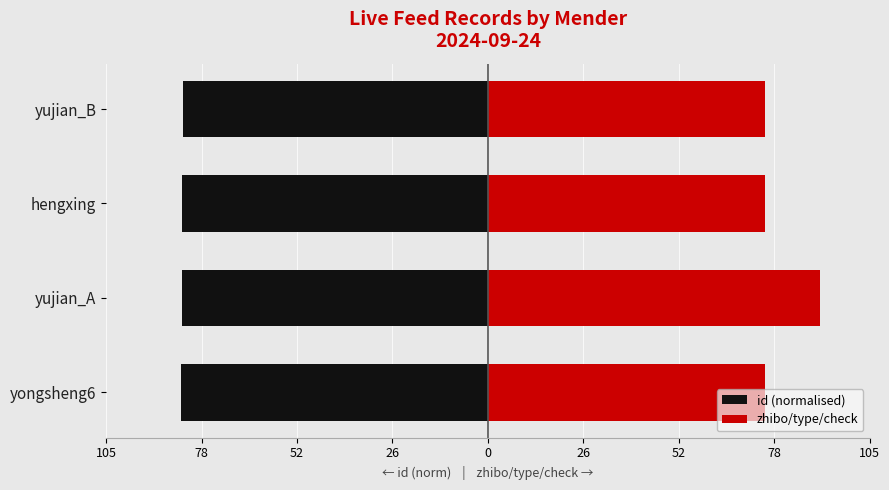

What is the difference between the maximum and minimum values in the id (normalised) series?

0.5